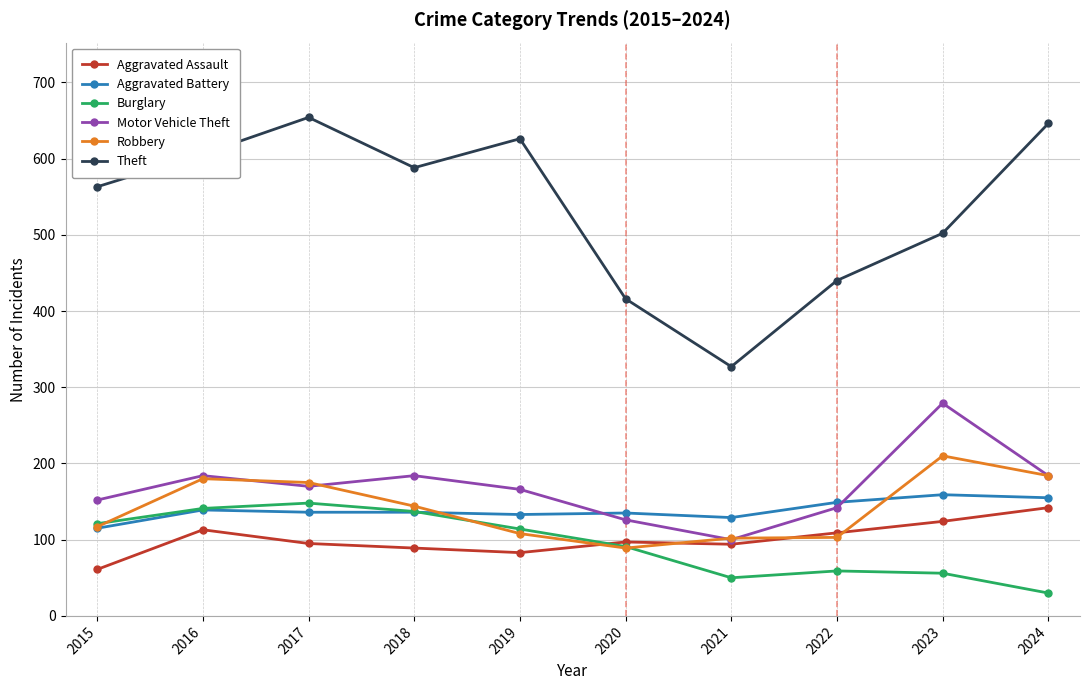

What is the spread (max minus min) of values at 2018?

499